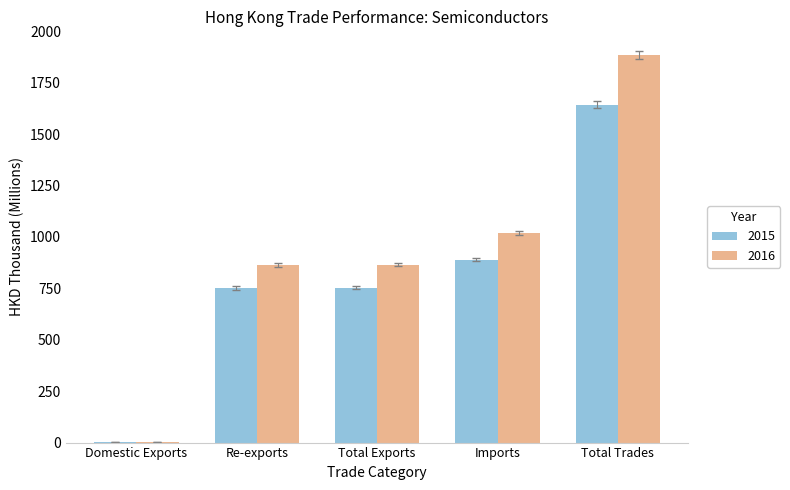

What is the maximum value shown in the chart?

1886.3